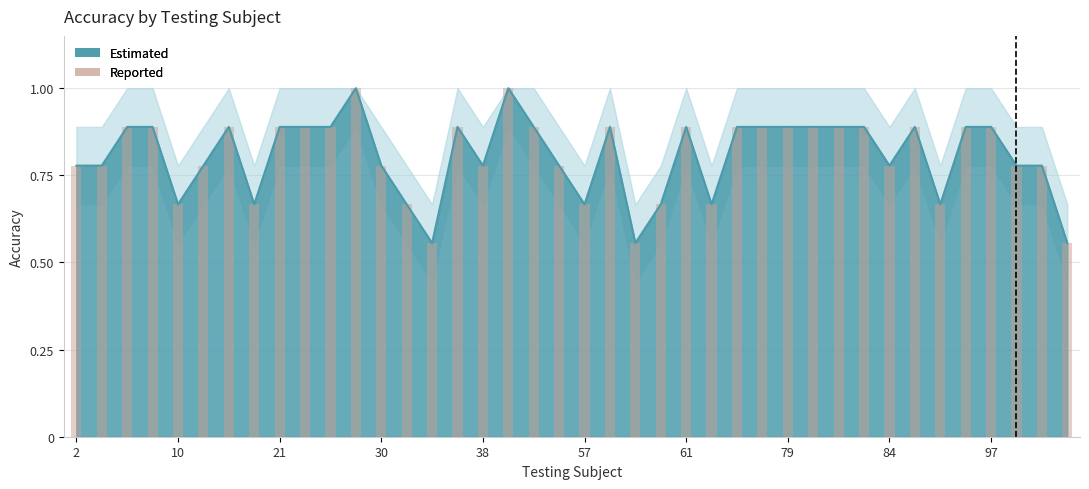

What is the total value across all series at 97?

1.8